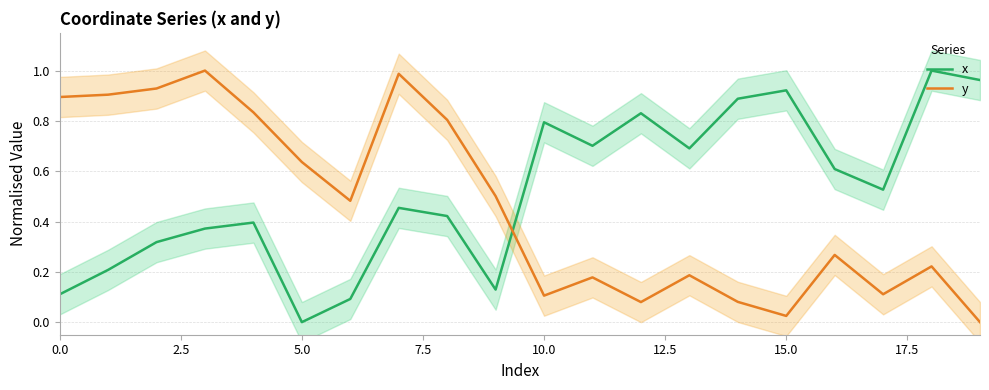

At which label does y reach its minimum?

19